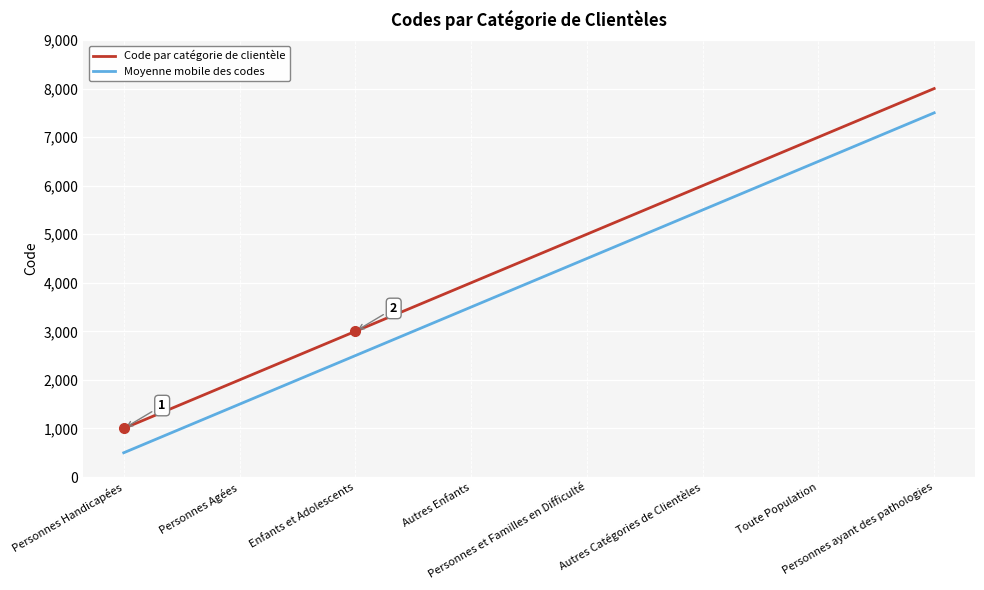

True or false: Moyenne mobile des codes and Code par catégorie de clientèle cross at least once.

False